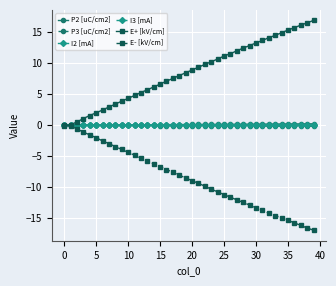

What are all the series names shown in the legend?

P2 [uC/cm2], P3 [uC/cm2], I2 [mA], I3 [mA], E+ [kV/cm], E- [kV/cm]